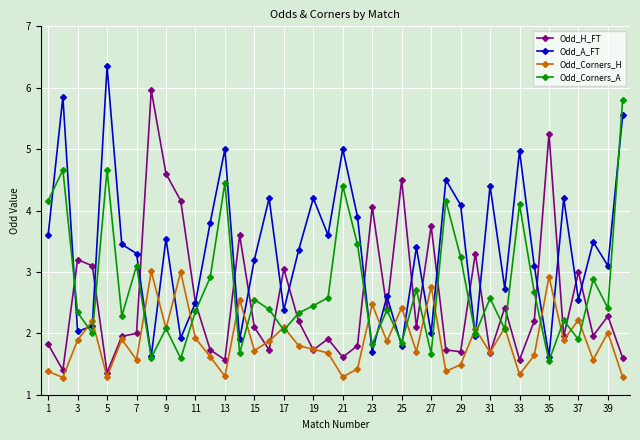

Which series has the largest total across all categories?

Odd_A_FT